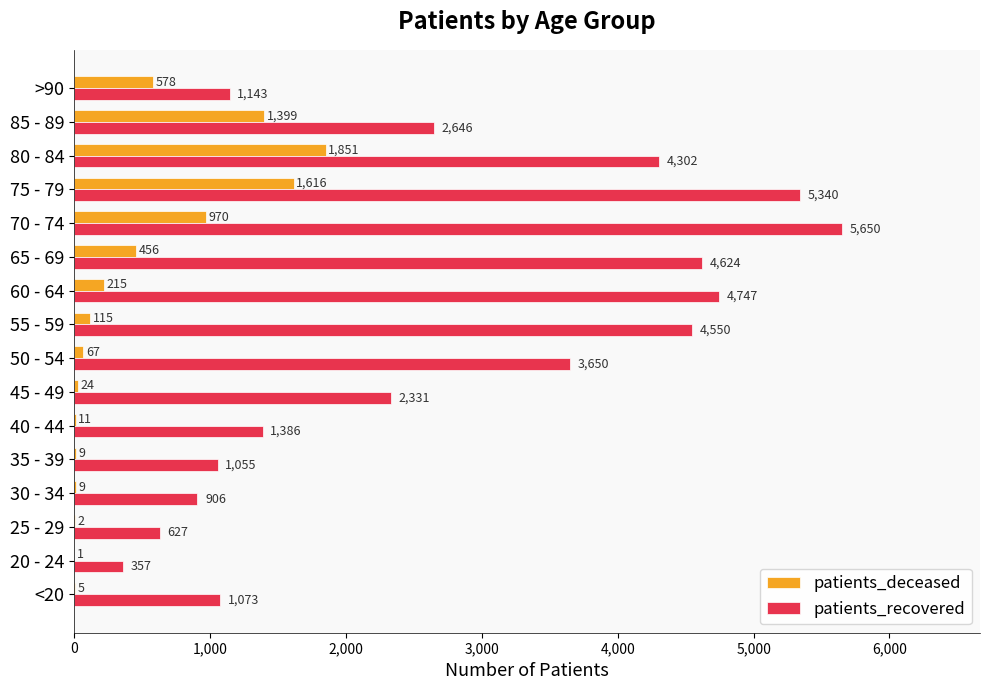

True or false: patients_recovered has a value of 463 at 30 - 34.

False